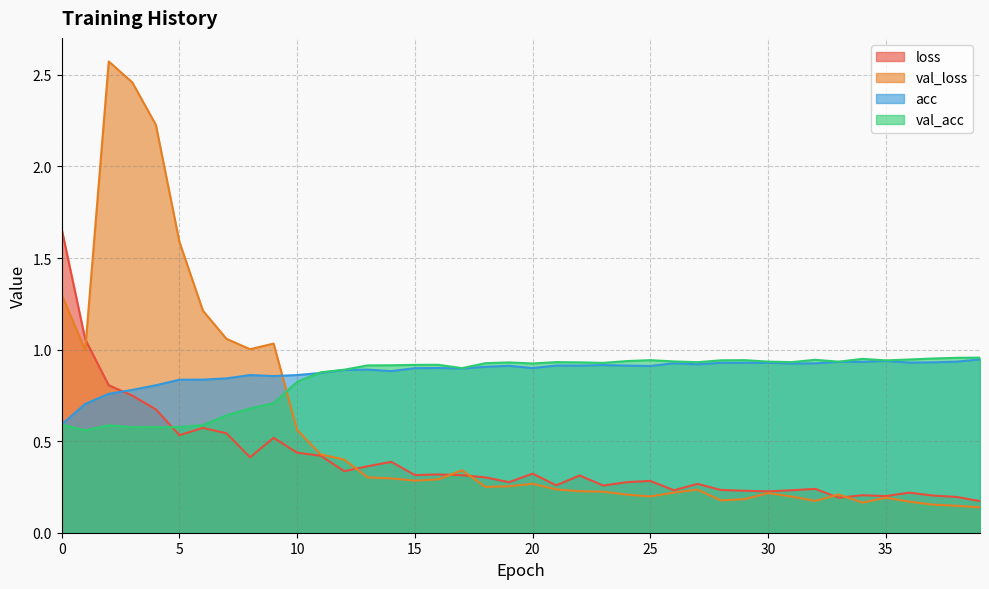

How many series are shown in this chart?

4